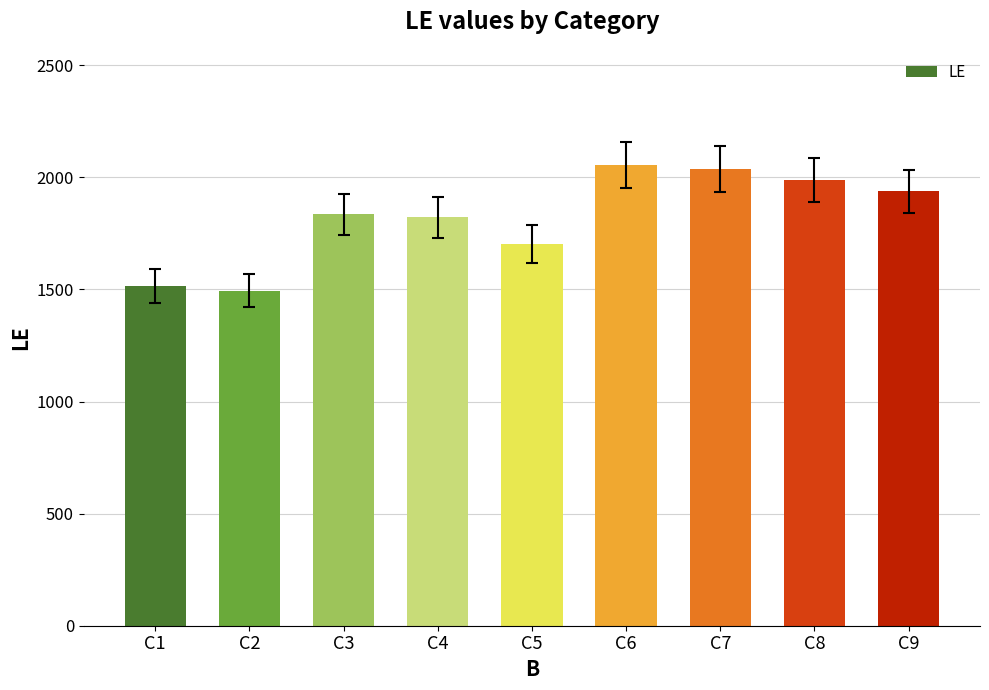

How many bars are there in total?

9